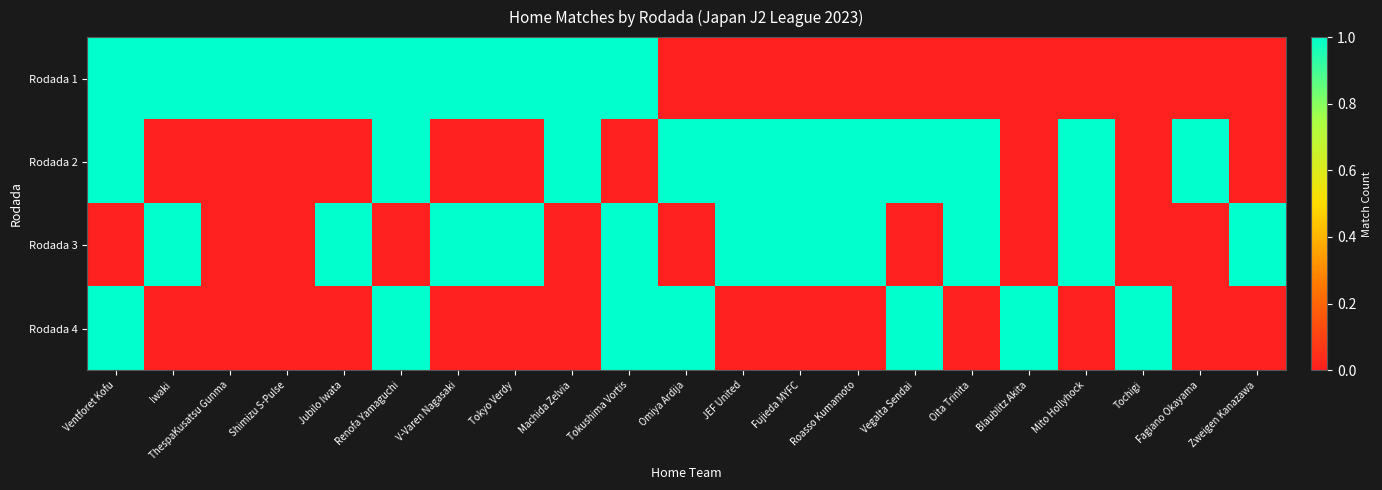

How many categories are shown in the chart?

21